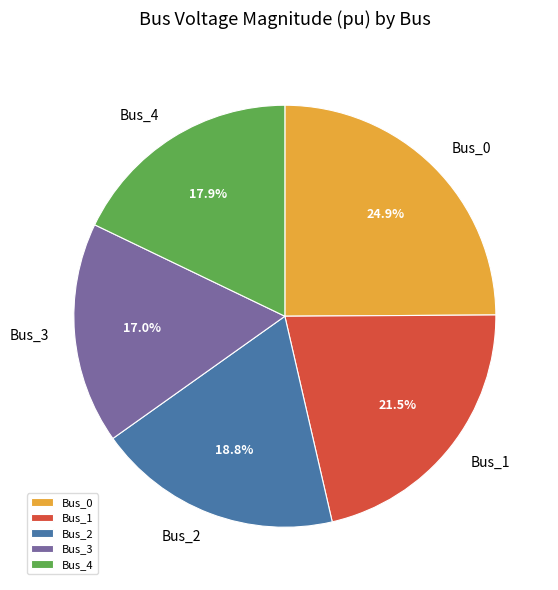

Combined, do Bus_4 and Bus_1 account for over 50%?

No